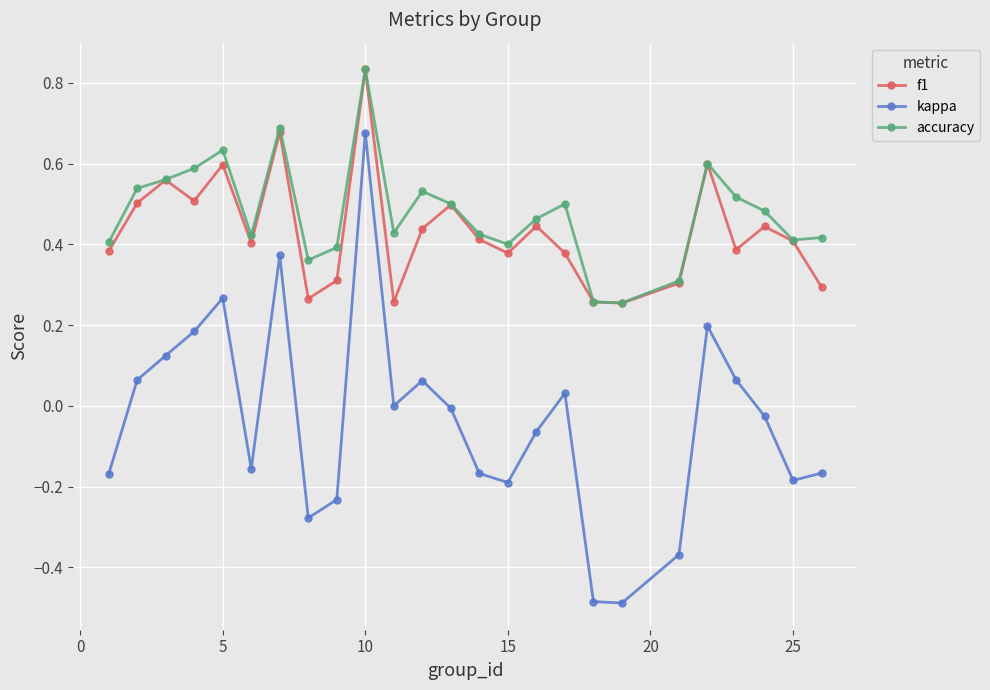

True or false: kappa has more than 0 points higher than both neighbors.

True